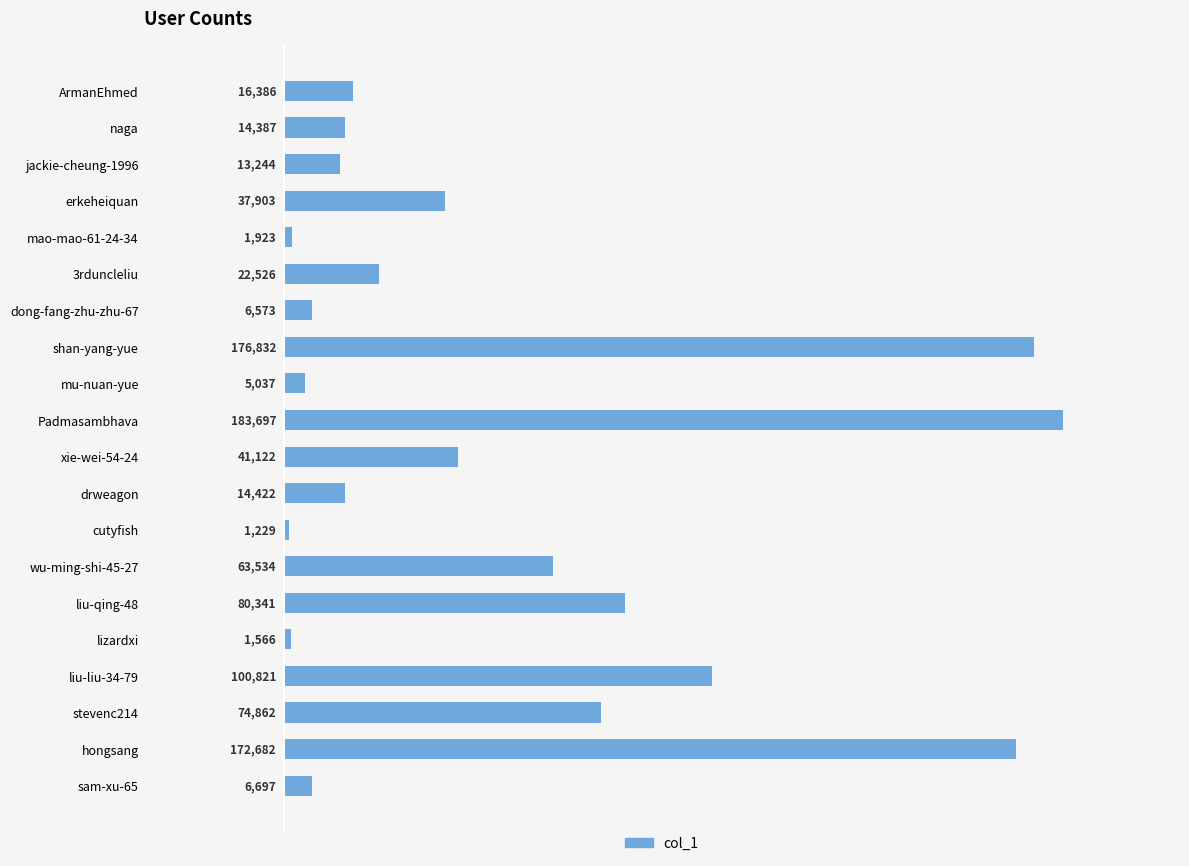

The value at stevenc214 is 120735. True or false?

False